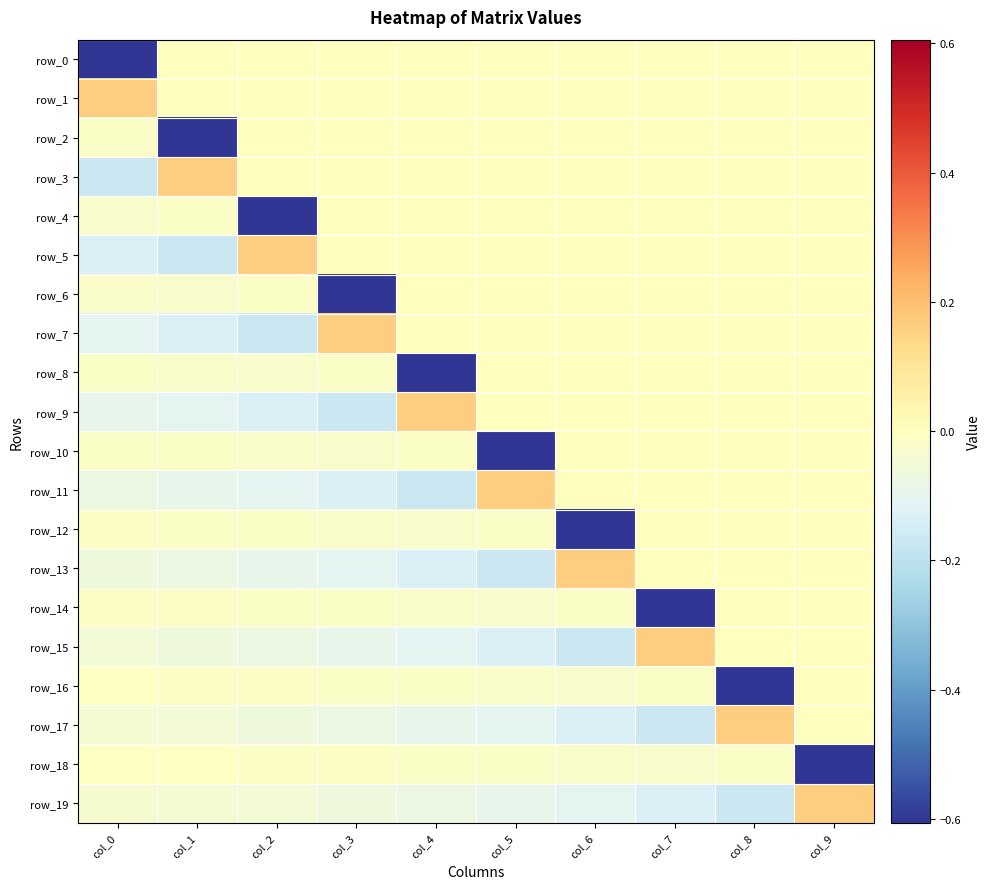

Reading right to left, transcribe all the data shown in this chart.

row_0: 0.0	0.0	0.0	0.0	0.0	0.0	0.0	0.0	0.0	-0.6
row_1: 0.0	0.0	0.0	0.0	0.0	0.0	0.0	0.0	0.0	0.2
row_2: 0.0	0.0	0.0	0.0	0.0	0.0	0.0	0.0	-0.6	-0.0
row_3: 0.0	0.0	0.0	0.0	0.0	0.0	0.0	0.0	0.2	-0.2
row_4: 0.0	0.0	0.0	0.0	0.0	0.0	0.0	-0.6	-0.0	-0.0
row_5: 0.0	0.0	0.0	0.0	0.0	0.0	0.0	0.2	-0.2	-0.1
row_6: 0.0	0.0	0.0	0.0	0.0	0.0	-0.6	-0.0	-0.0	-0.0
row_7: 0.0	0.0	0.0	0.0	0.0	0.0	0.2	-0.2	-0.1	-0.1
row_8: 0.0	0.0	0.0	0.0	0.0	-0.6	-0.0	-0.0	-0.0	-0.0
row_9: 0.0	0.0	0.0	0.0	0.0	0.2	-0.2	-0.1	-0.1	-0.1
row_10: 0.0	0.0	0.0	0.0	-0.6	-0.0	-0.0	-0.0	-0.0	-0.0
row_11: 0.0	0.0	0.0	0.0	0.2	-0.2	-0.1	-0.1	-0.1	-0.1
row_12: 0.0	0.0	0.0	-0.6	-0.0	-0.0	-0.0	-0.0	-0.0	-0.0
row_13: 0.0	0.0	0.0	0.2	-0.2	-0.1	-0.1	-0.1	-0.1	-0.1
row_14: 0.0	0.0	-0.6	-0.0	-0.0	-0.0	-0.0	-0.0	-0.0	-0.0
row_15: 0.0	0.0	0.2	-0.2	-0.1	-0.1	-0.1	-0.1	-0.1	-0.1
row_16: 0.0	-0.6	-0.0	-0.0	-0.0	-0.0	-0.0	-0.0	-0.0	-0.0
row_17: 0.0	0.2	-0.2	-0.1	-0.1	-0.1	-0.1	-0.1	-0.1	-0.0
row_18: -0.6	-0.0	-0.0	-0.0	-0.0	-0.0	-0.0	-0.0	-0.0	-0.0
row_19: 0.2	-0.2	-0.1	-0.1	-0.1	-0.1	-0.1	-0.1	-0.0	-0.0